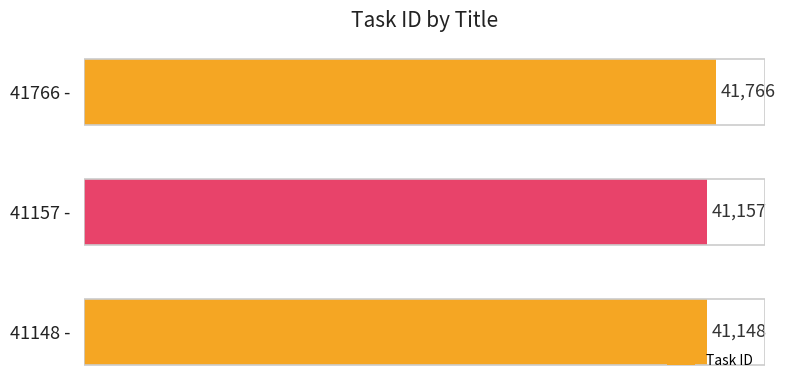

What is the average value?

41357